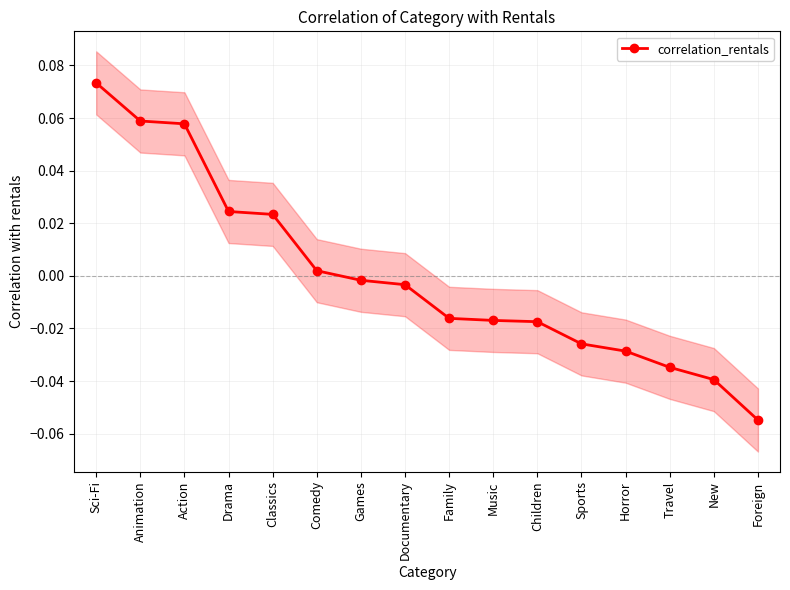

Is it true that the value at Comedy is 0.0?

True